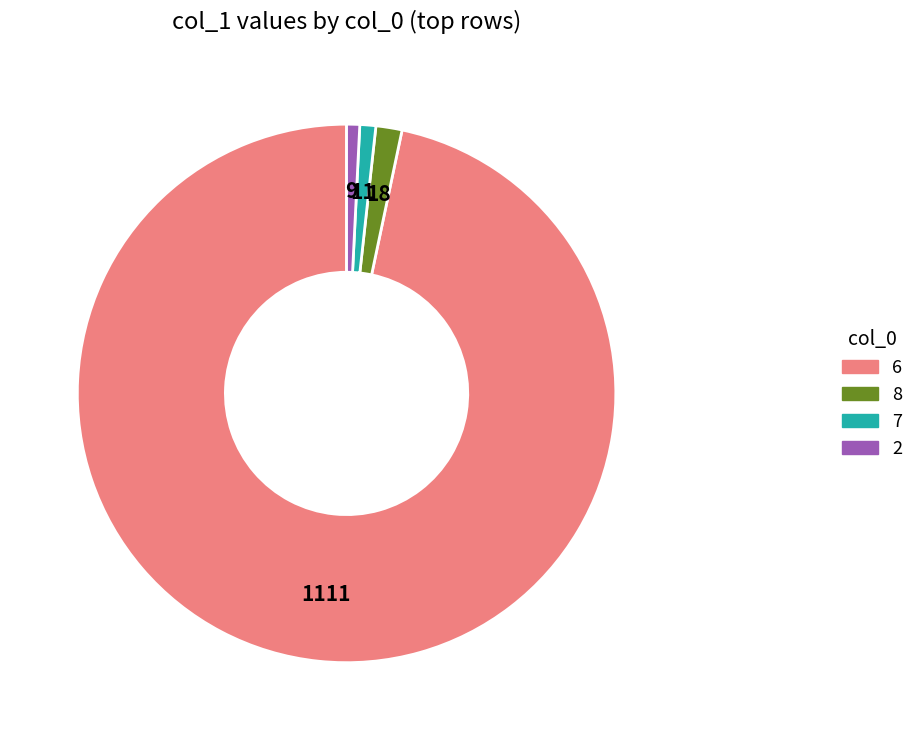

Is there a majority slice in this chart?

Yes